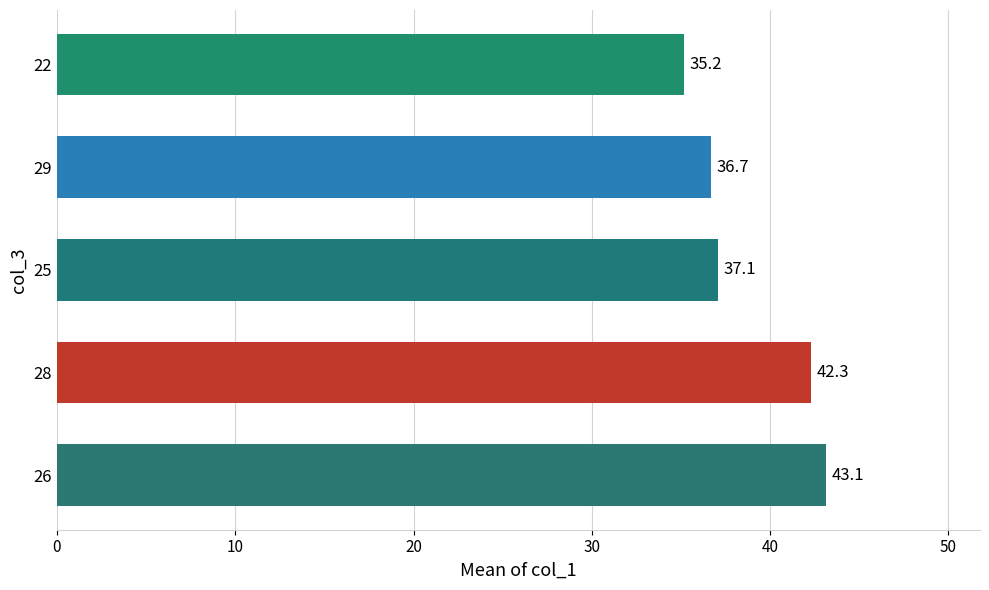

Is it true that the value at 25 is 9.7?

False